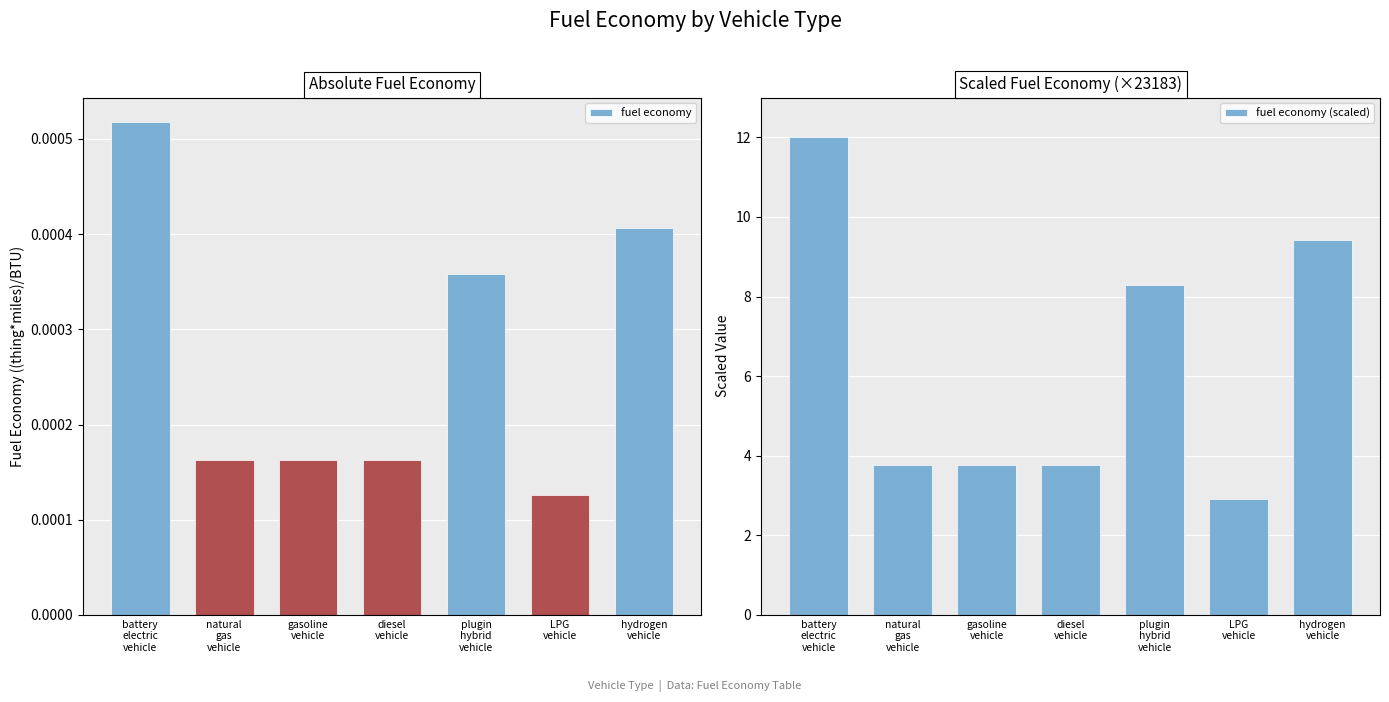

The fuel economy series shows 0.0 at LPG
vehicle. True or false?

True